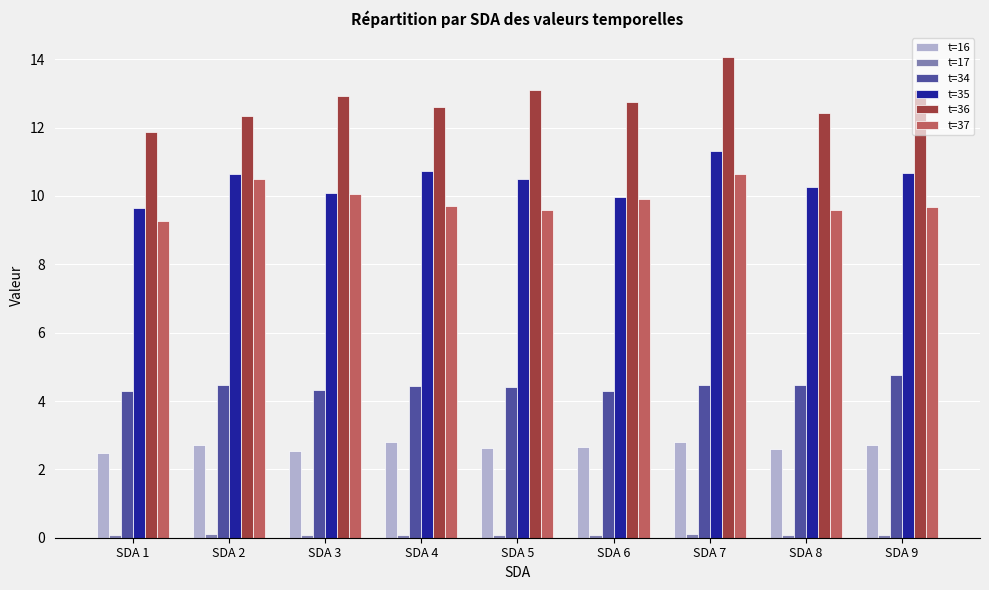

Which category has the lowest value in the t=36 series?

SDA 1